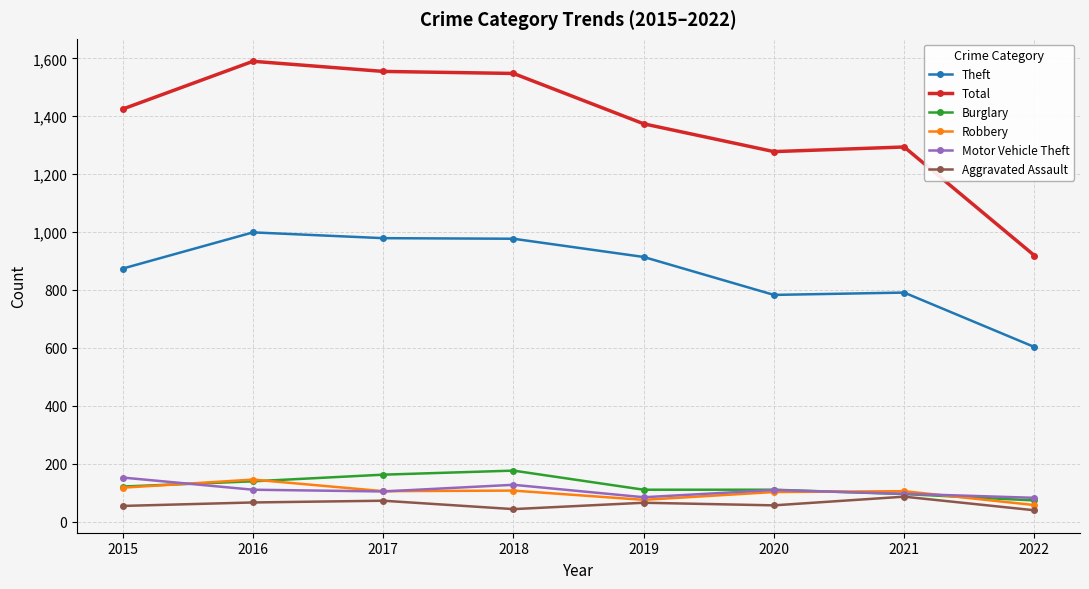

The Theft series shows 672 at 2016. True or false?

False